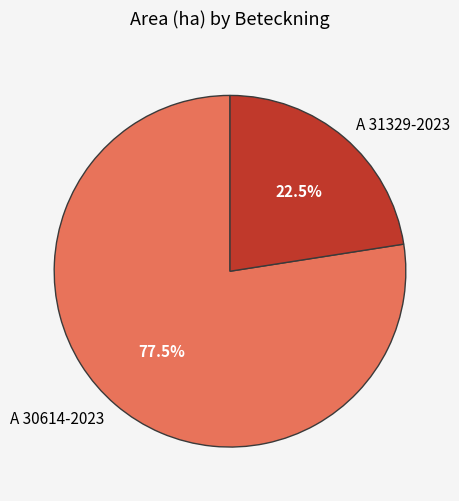

Which has a higher value, A 31329-2023 or A 30614-2023?

A 30614-2023